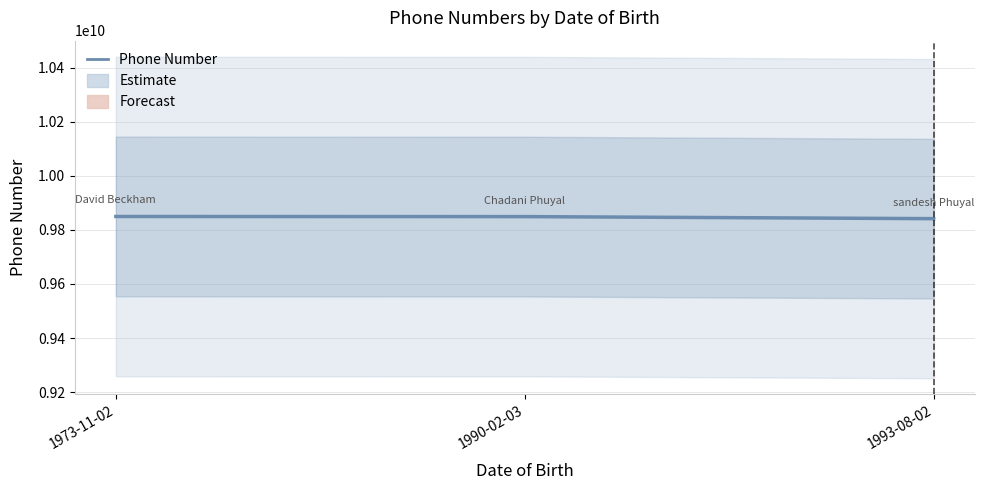

Reading left to right, what are all the values shown in this chart?

9849678901	9849234487	9841652602